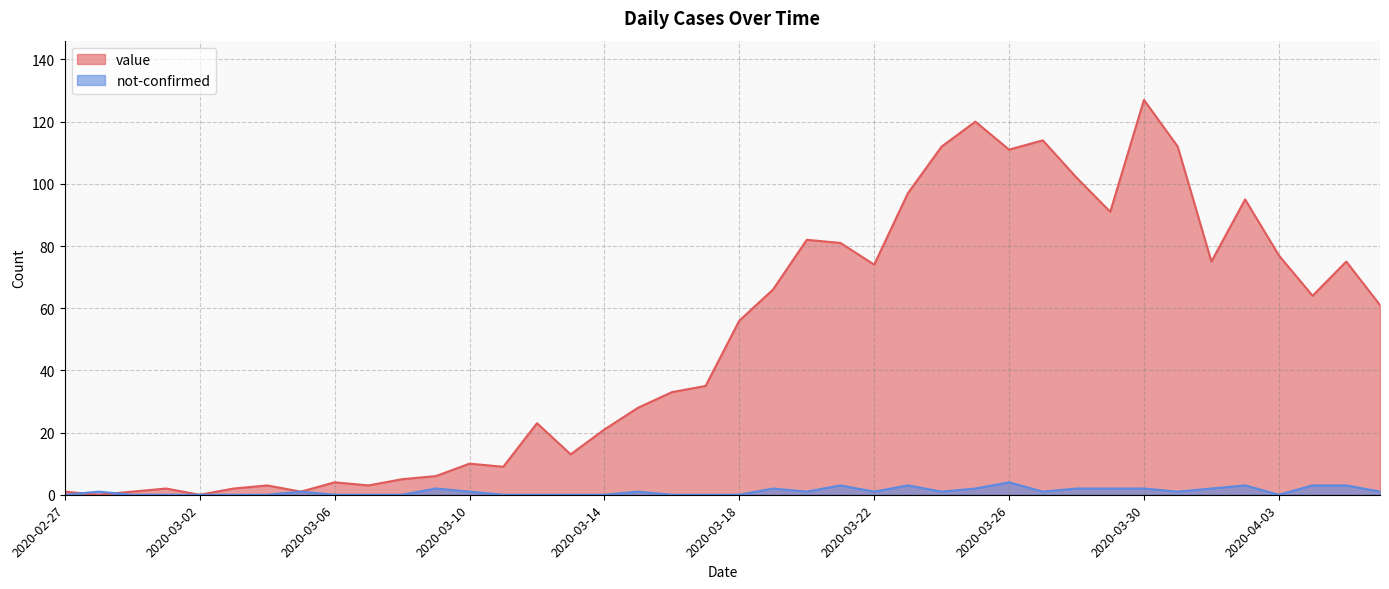

Which series changed the most between 2020-03-29 and 2020-03-31?

value